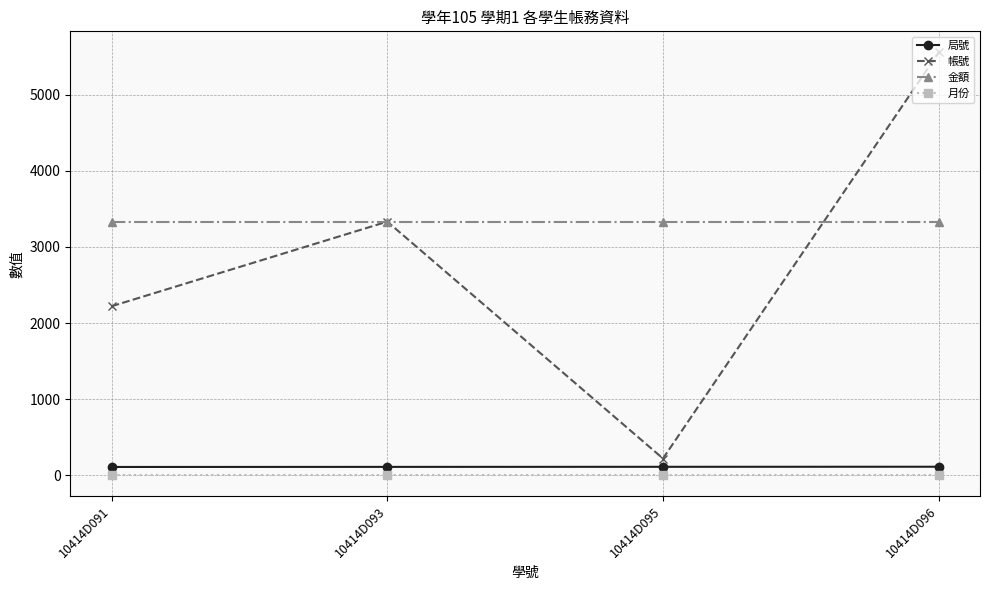

Rank the series at 10414D096 from highest to lowest value.

帳號, 金額, 局號, 月份